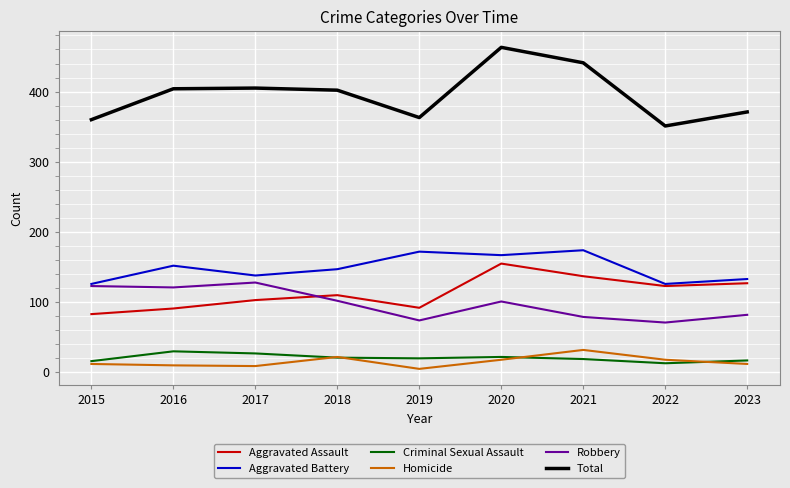

True or false: Total and Homicide intersect in this chart.

False